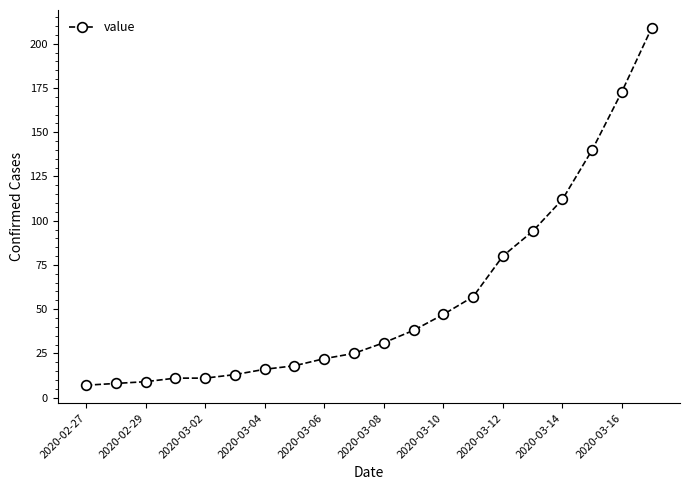

What is the minimum value shown in the chart?

7